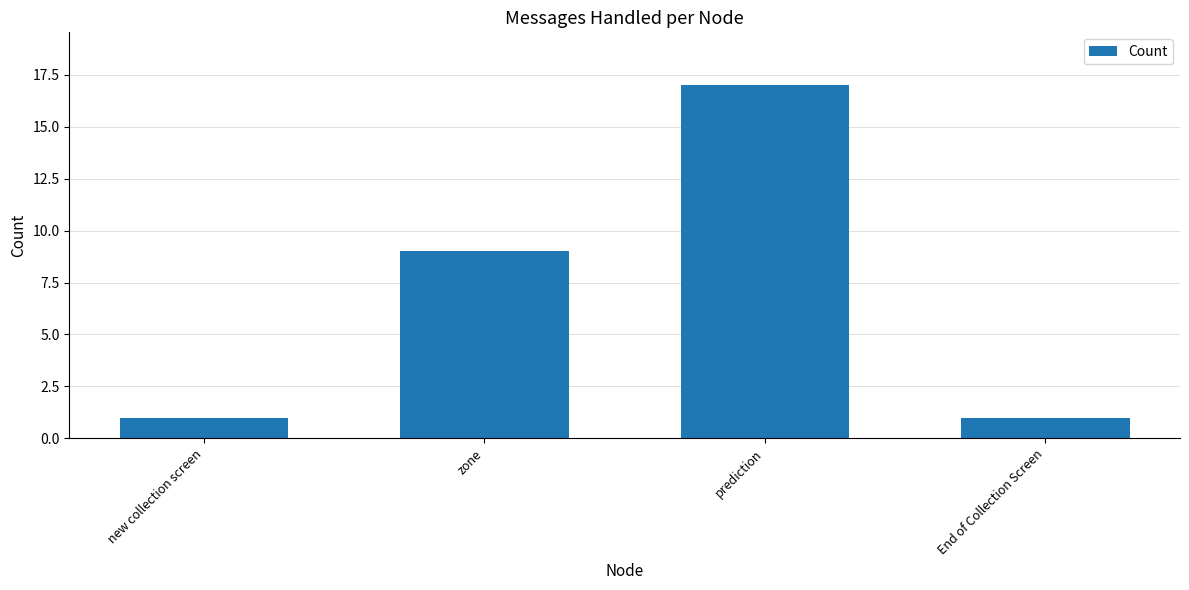

The value at End of Collection Screen is 1. True or false?

True